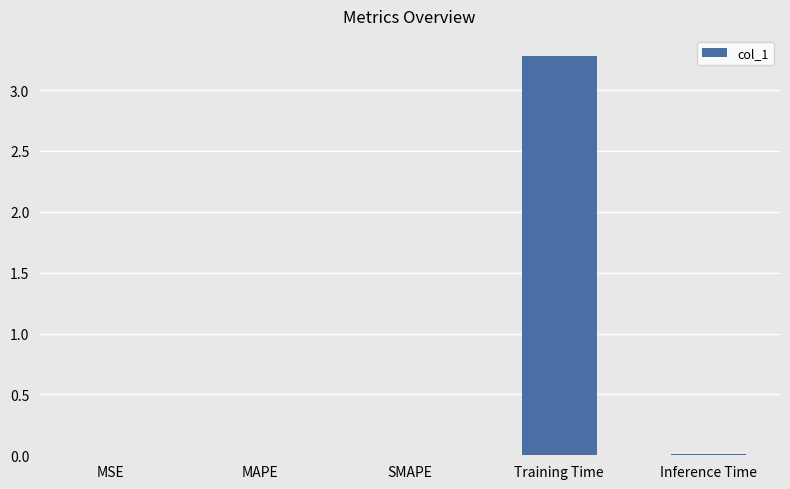

True or false: the data shows 0.0 at Inference Time.

True